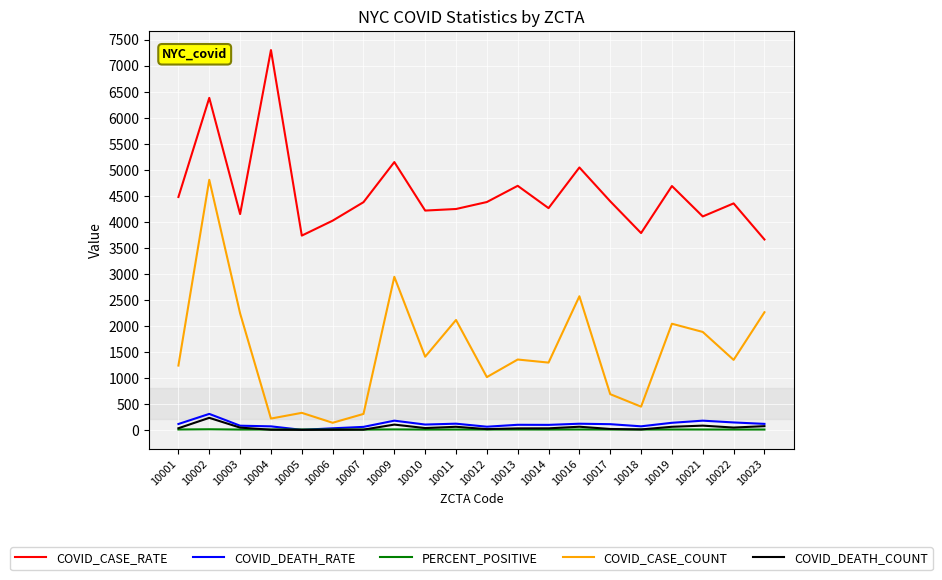

At which category is the sum across all series the highest?

10002